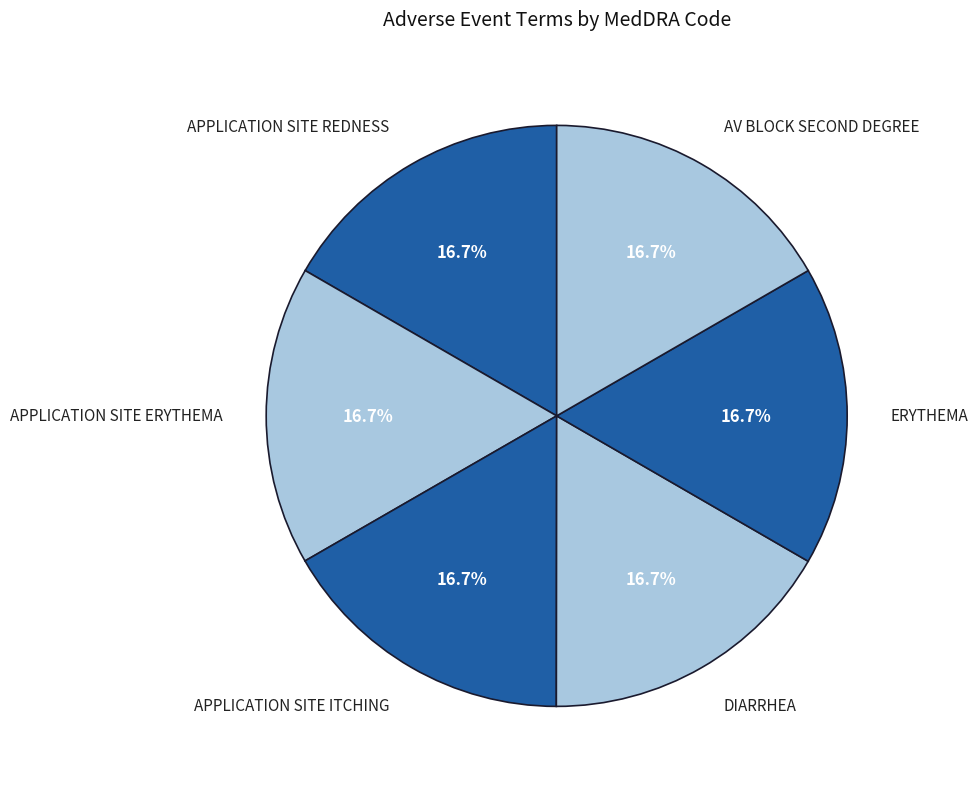

What percentage is the APPLICATION SITE ERYTHEMA slice, to the nearest percent?

17%